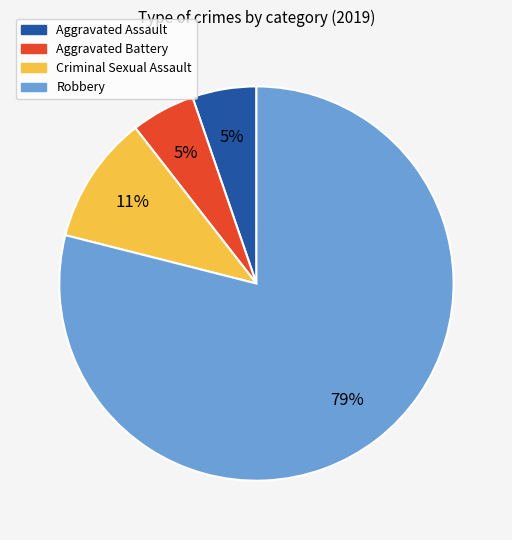

Is there a majority slice in this chart?

Yes